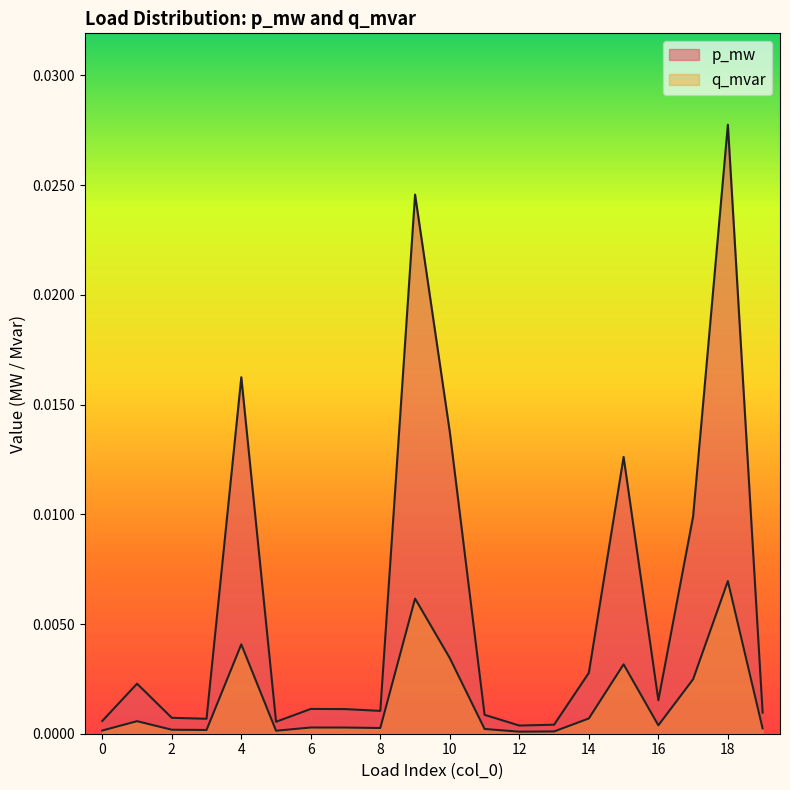

How many lines are shown in the chart?

2